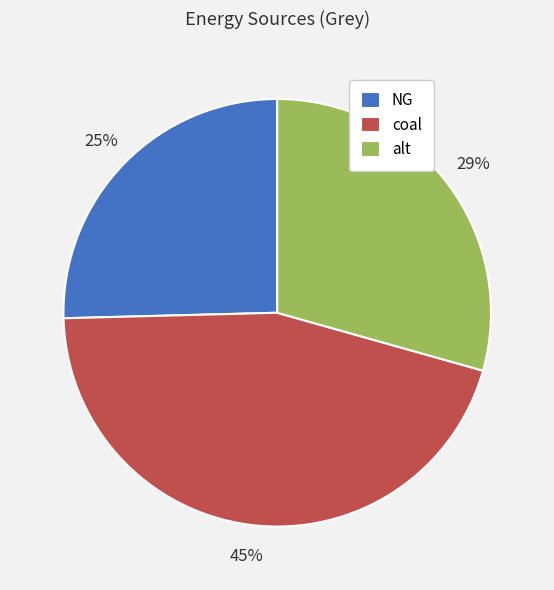

How many slices are in this pie chart?

3